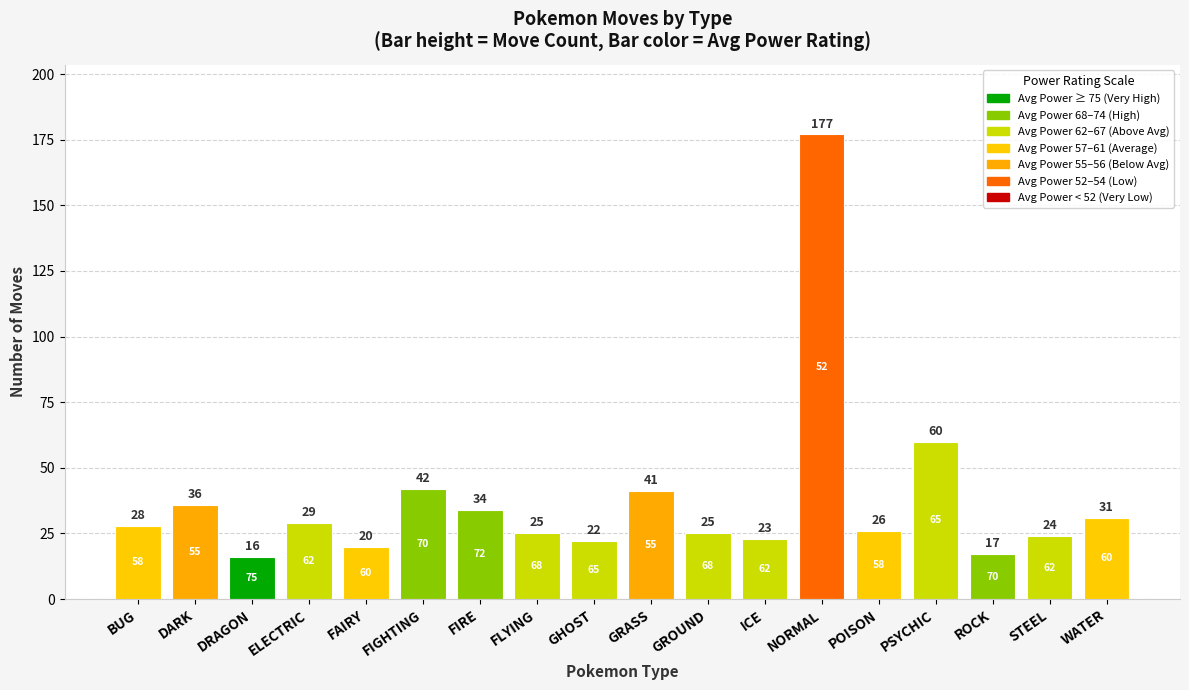

Reading left to right, what are all the values shown in this chart?

BUG=28	DARK=36	DRAGON=16	ELECTRIC=29	FAIRY=20	FIGHTING=42	FIRE=34	FLYING=25	GHOST=22	GRASS=41	GROUND=25	ICE=23	NORMAL=177	POISON=26	PSYCHIC=60	ROCK=17	STEEL=24	WATER=31